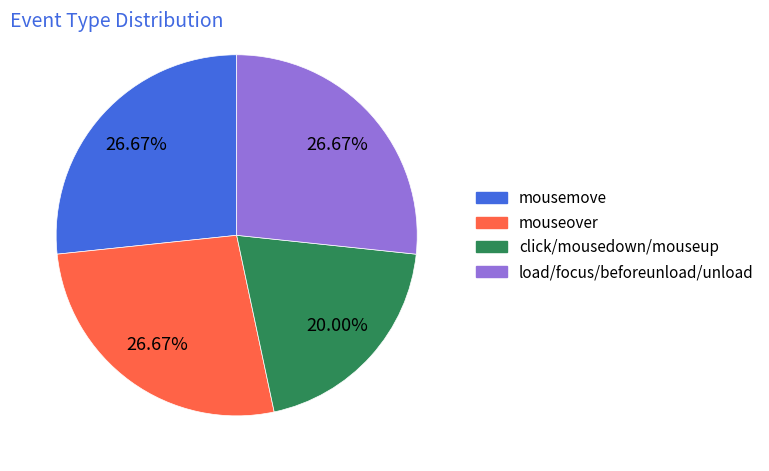

To the nearest percent, what is the difference between the largest and smallest slice percentages?

7%